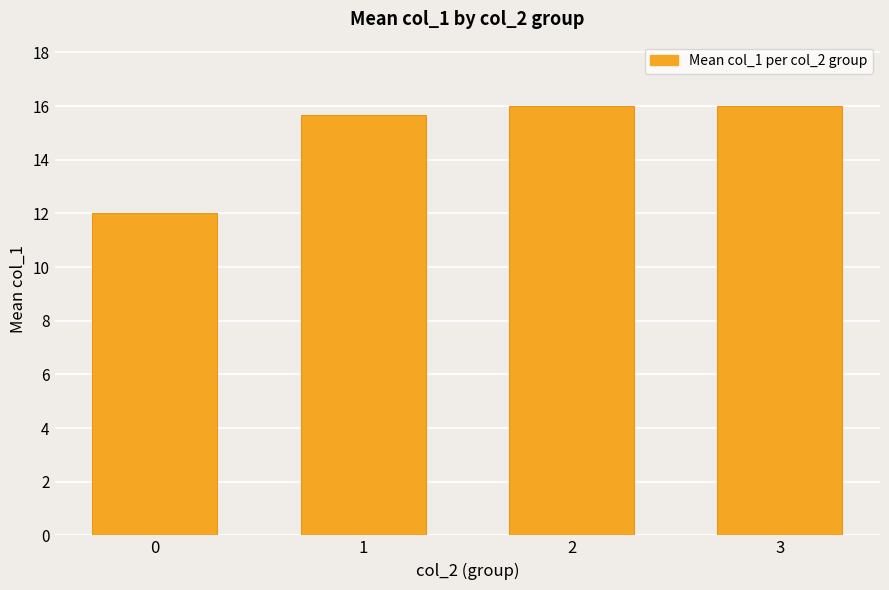

Reading left to right, transcribe all the data shown in this chart.

12.0	15.7	16.0	16.0